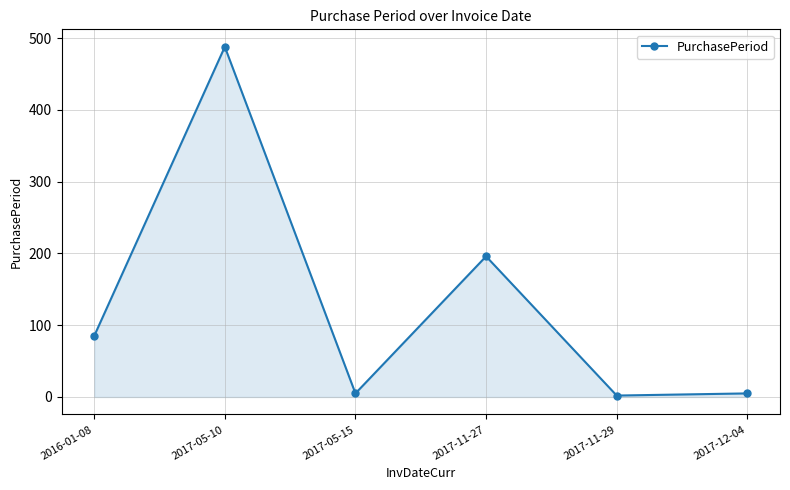

How many series are shown in this chart?

1